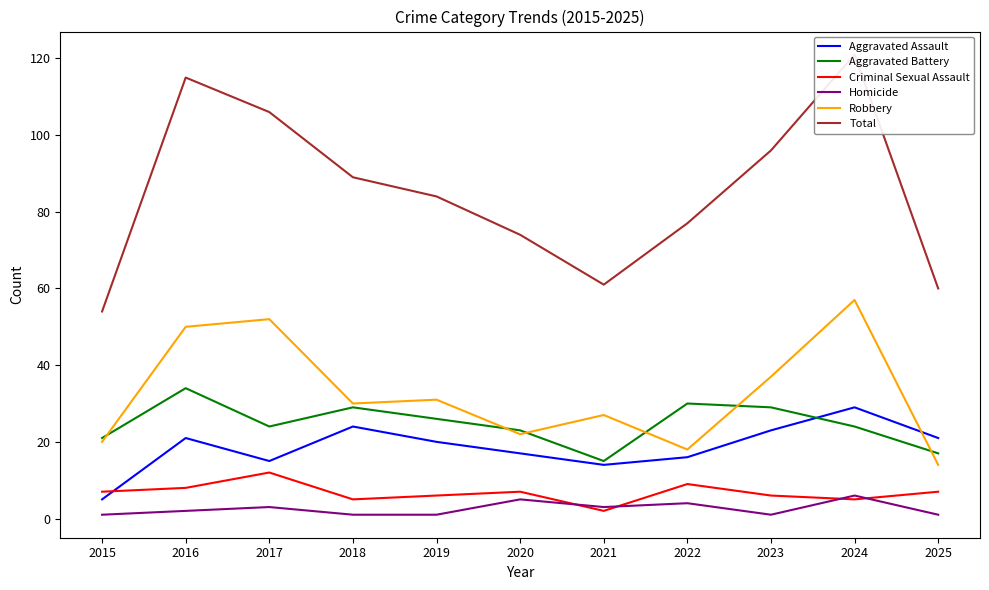

Rank the series at 2019 from lowest to highest value.

Homicide, Criminal Sexual Assault, Aggravated Assault, Aggravated Battery, Robbery, Total